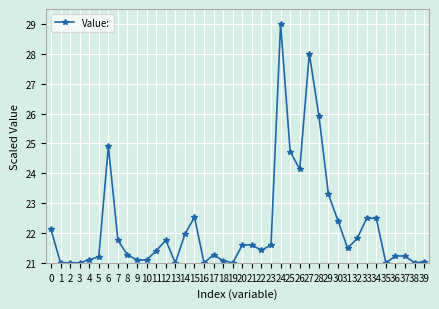

What is the value of the 7th point from the left?

24.9